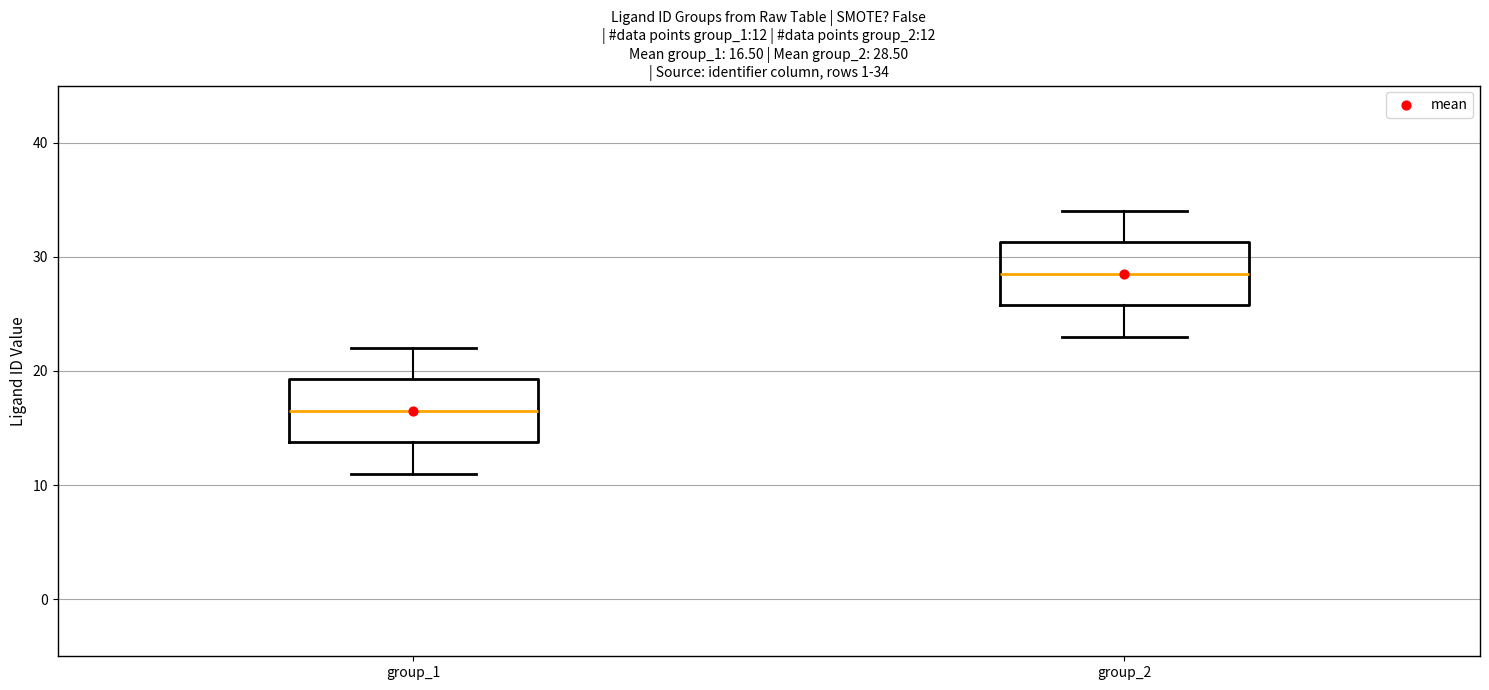

Which box has the lowest median line?

group_1